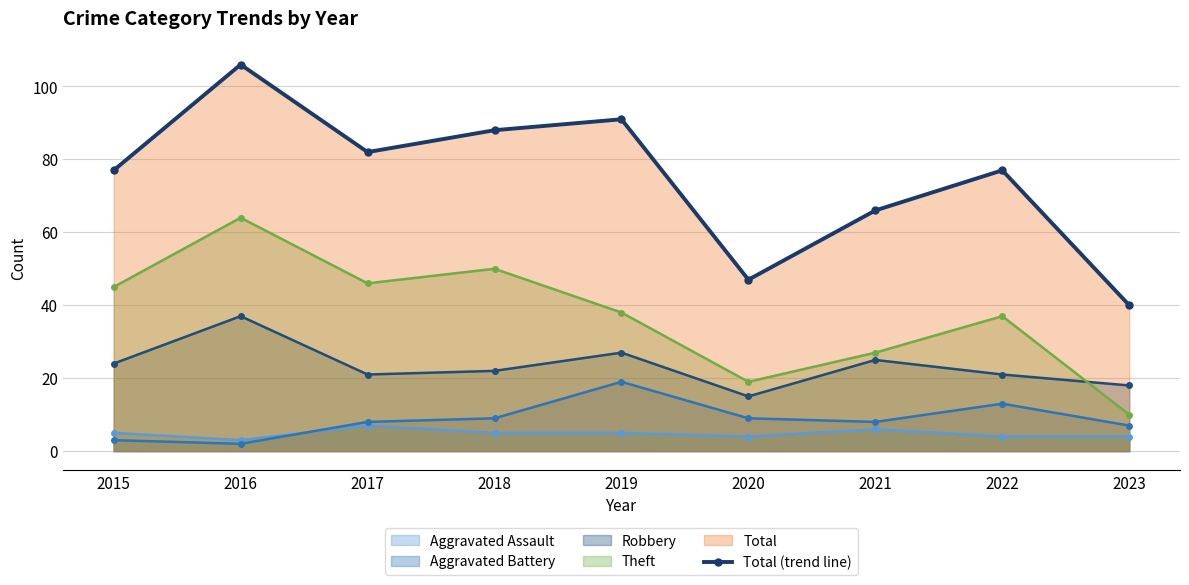

Where does the data first go above 77?

2016